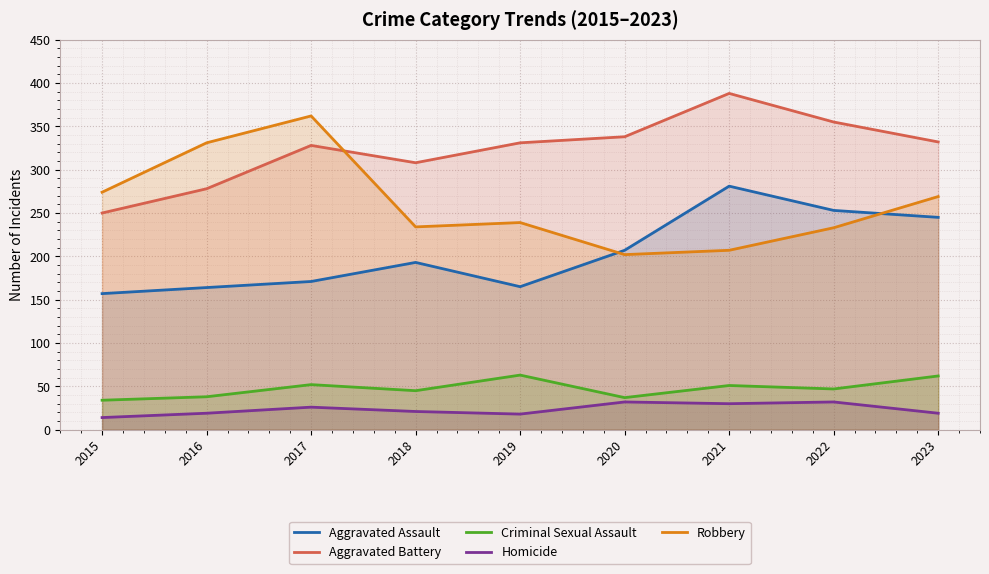

At which label is Aggravated Assault closest to 219?

2020